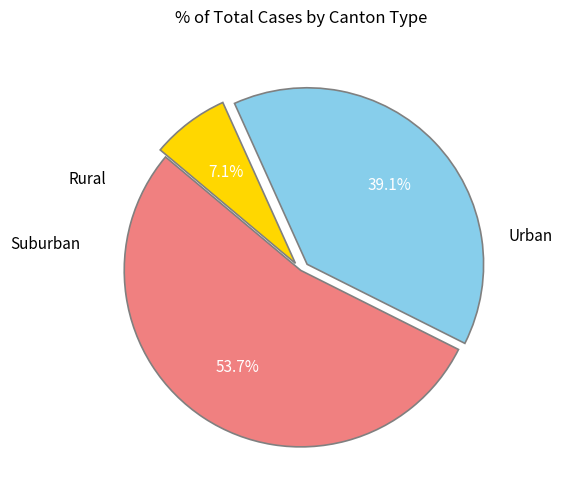

Is there any slice that represents more than half of the pie?

Yes